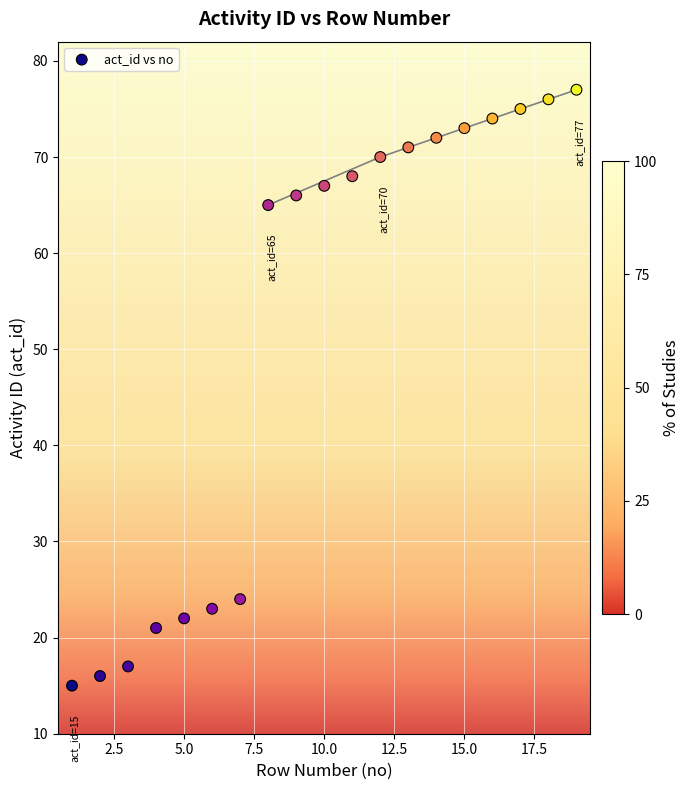

What Y value in the scatter plot is closest to 46?

65